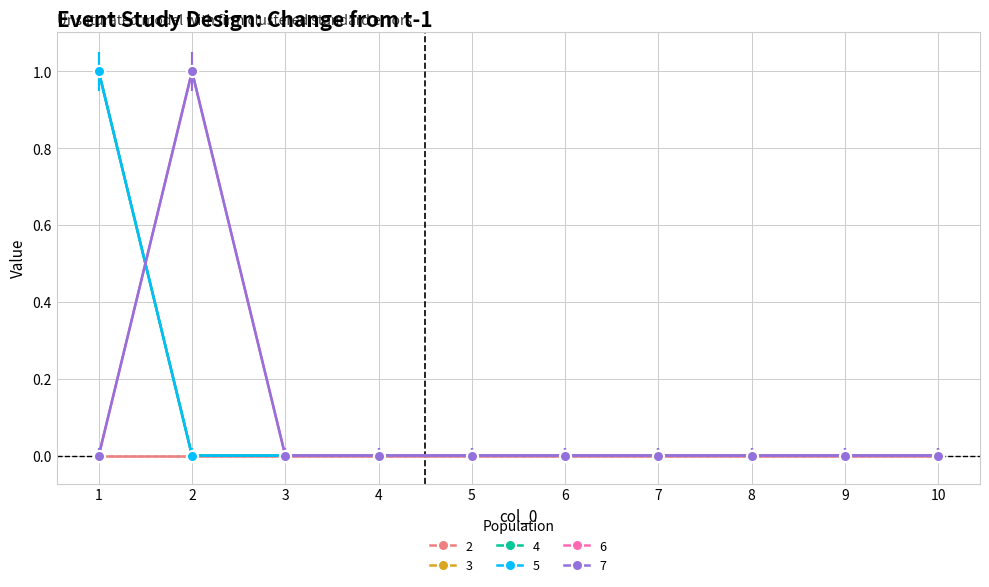

True or false: 6 has a value of 1 at 4.

False